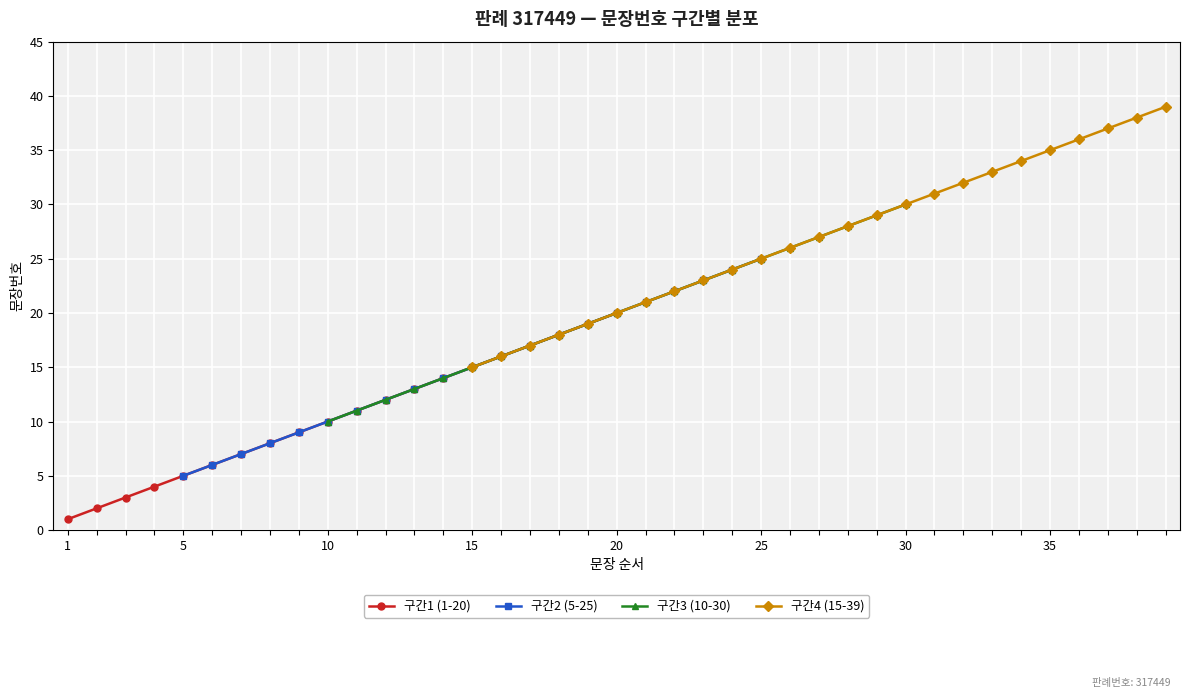

Is this an area chart (filled region under the line)?

No